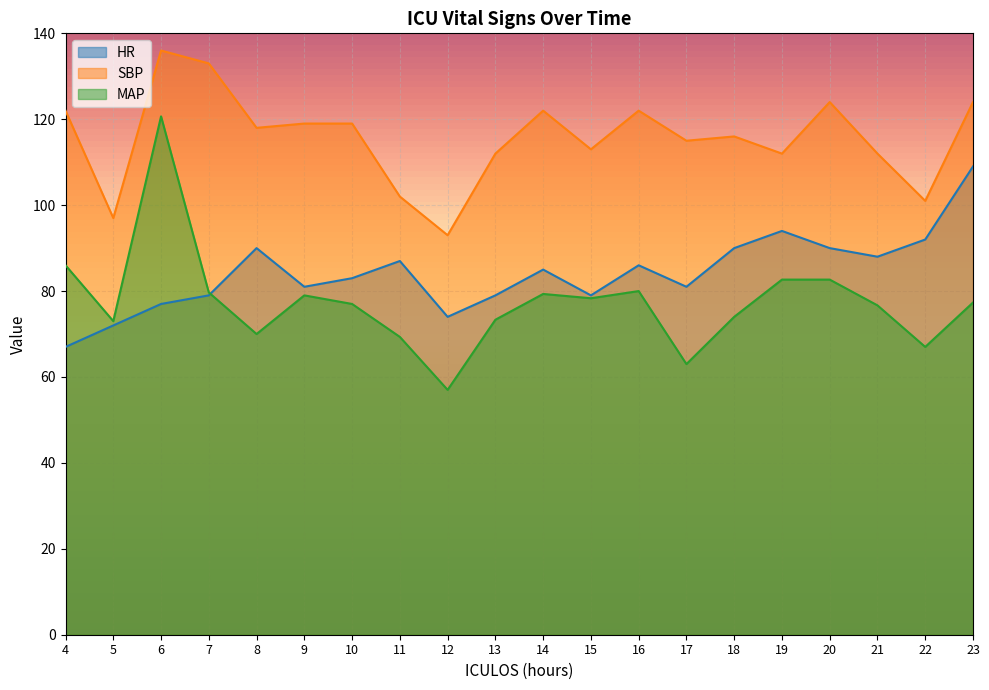

What is the value of the HR point at the 1st from the left?

67.0